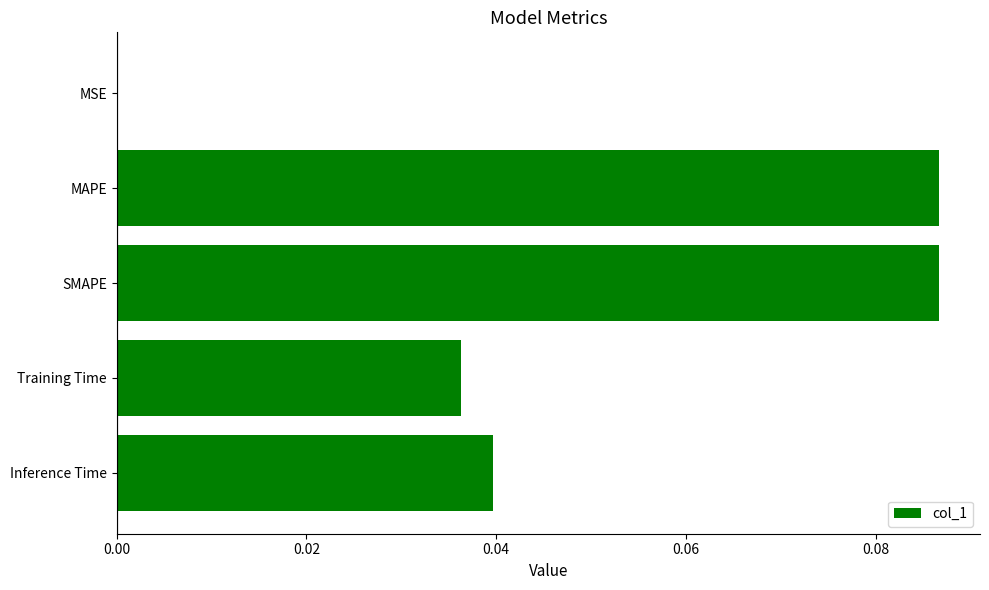

The chart shows a value of 0.0 at SMAPE. True or false?

False